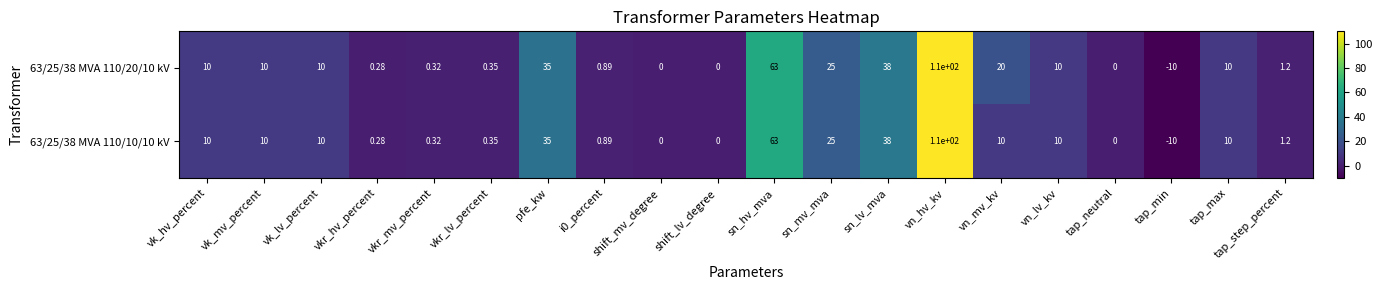

Where is 63/25/38 MVA 110/20/10 kV nearest to the value 50?

sn_lv_mva